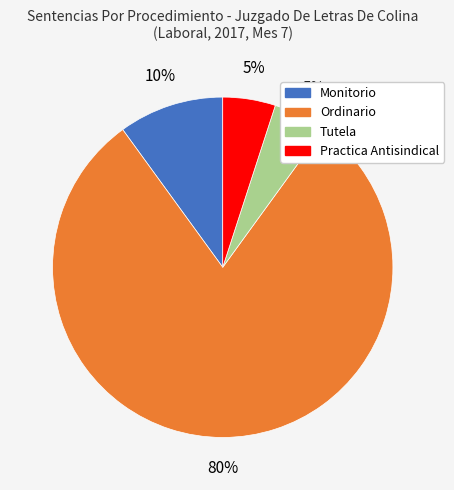

Is there a majority slice in this chart?

Yes